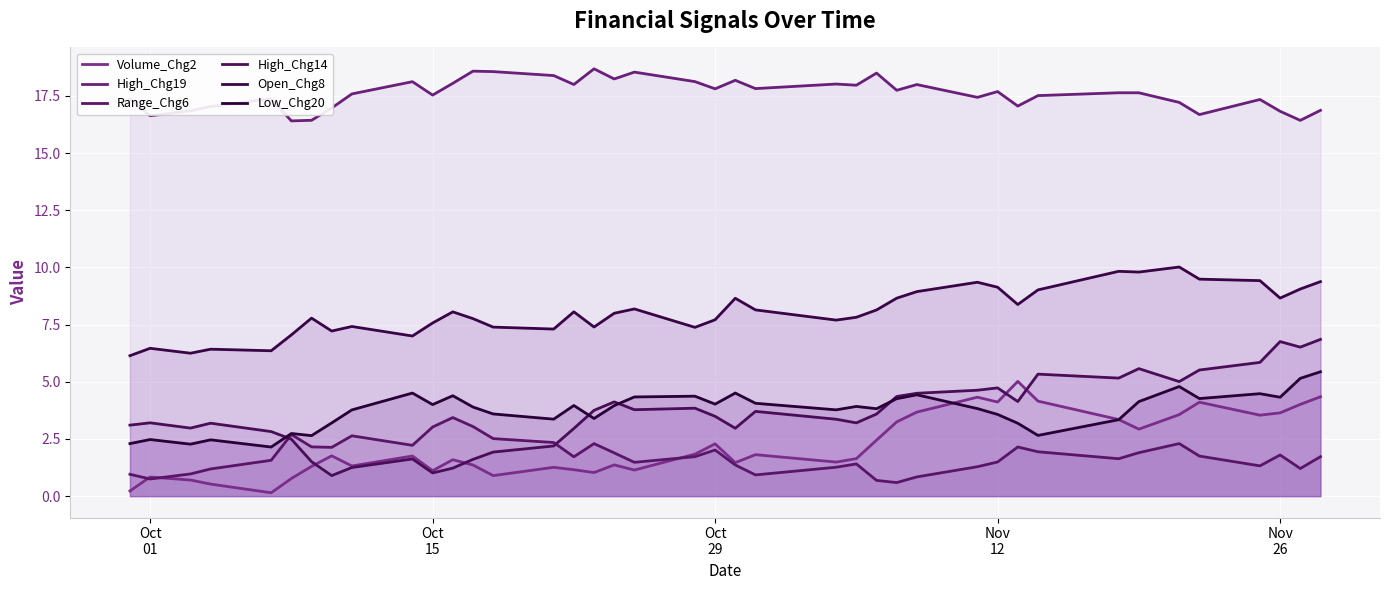

What position from the right is Oct 15?

30